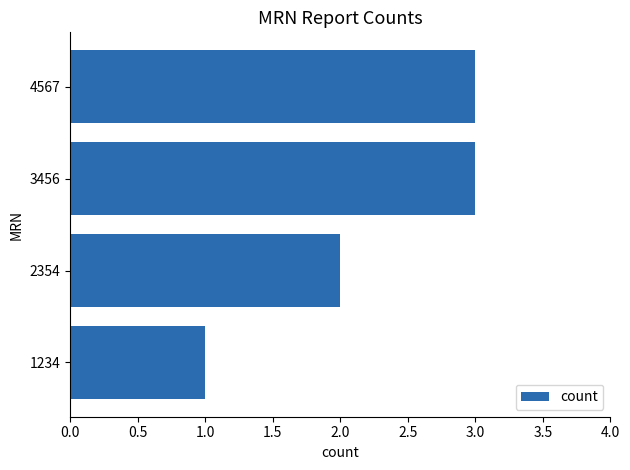

Does the chart contain stacked bars?

No